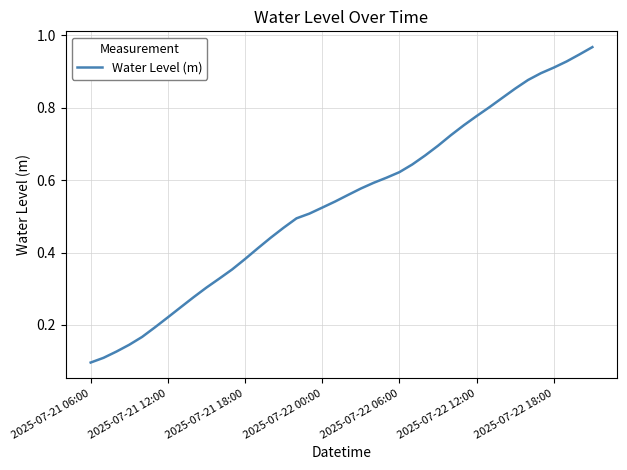

At which category does the chart reach its minimum across all series?

2025-07-21 06:00